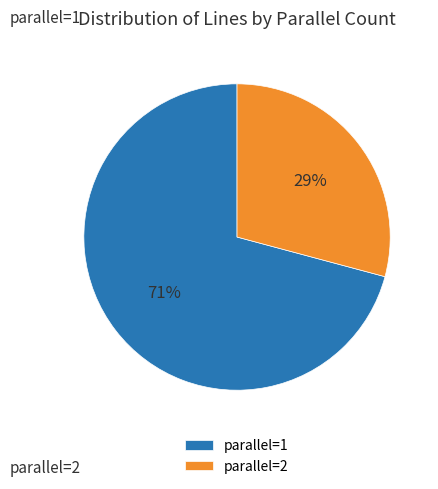

Between parallel=2 and parallel=1, which is larger?

parallel=1